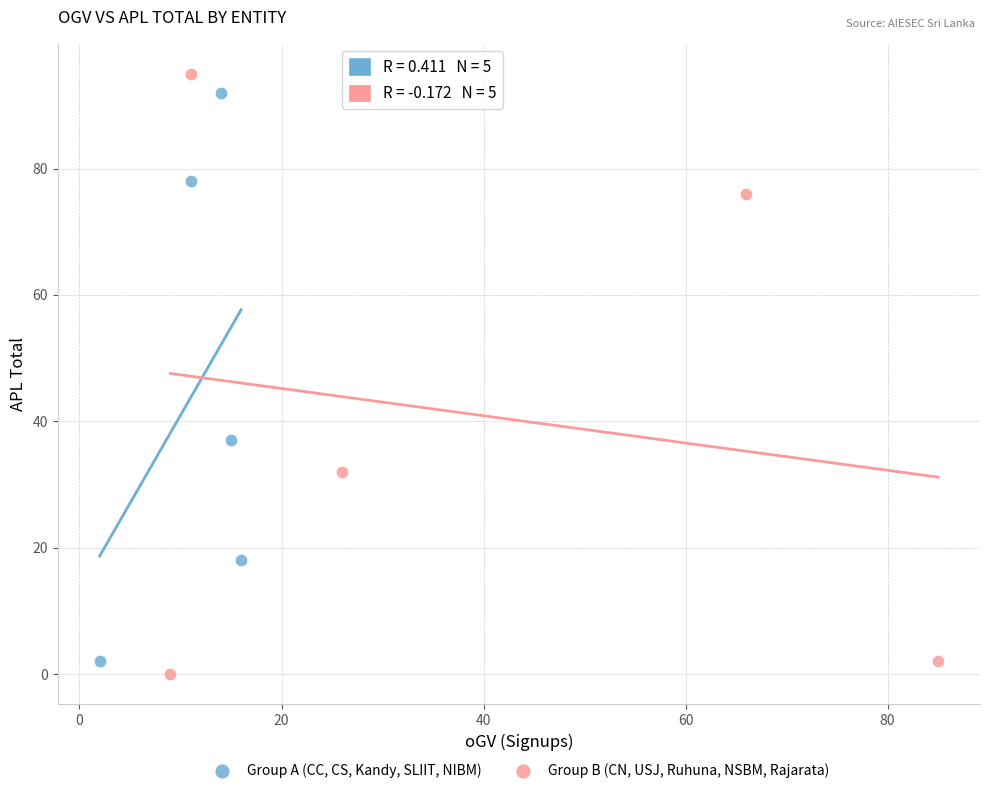

Which series has the widest spread of Y values?

Group B (CN, USJ, Ruhuna, NSBM, Rajarata)